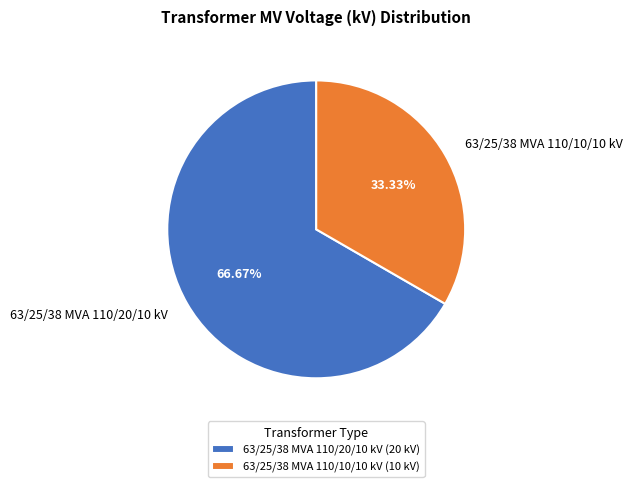

To the nearest percent, what is the difference between the 63/25/38 MVA 110/10/10 kV and 63/25/38 MVA 110/20/10 kV slice percentages?

33%